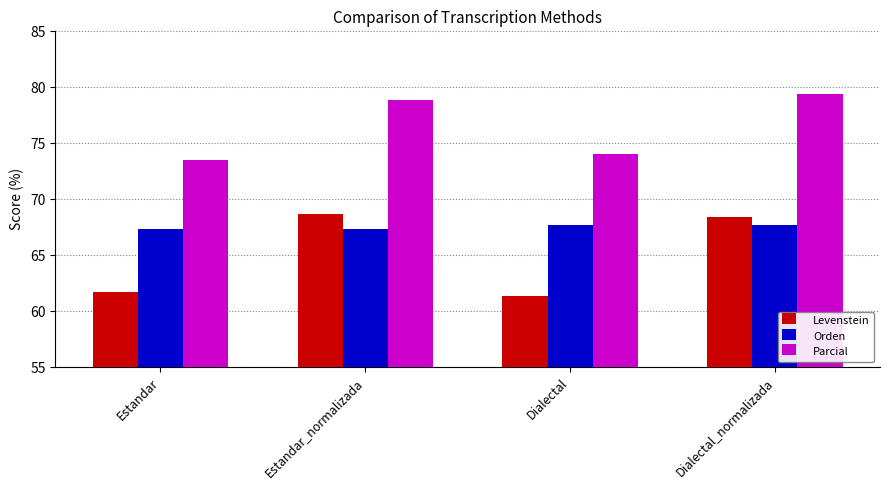

Which series has the widest spread of values?

Levenstein